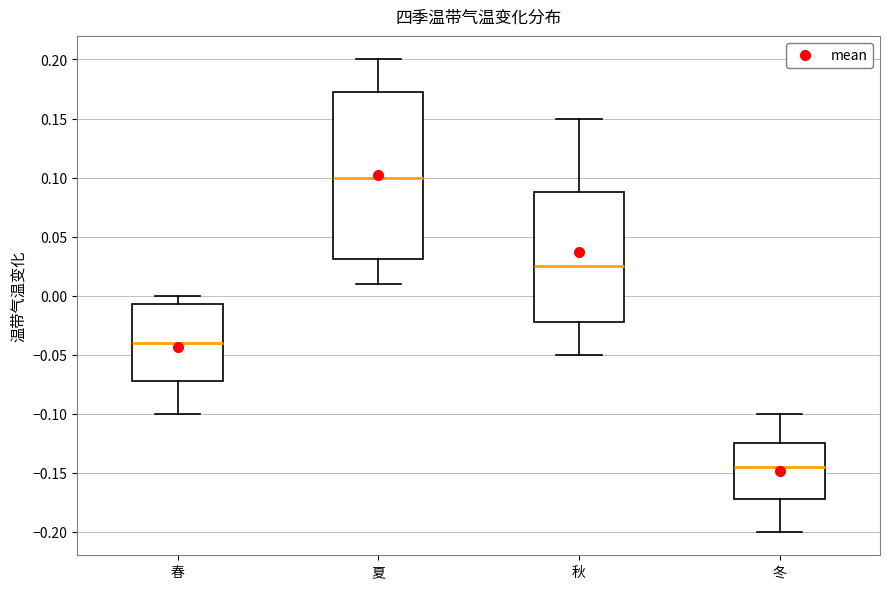

Which box's median line is the lowest?

冬